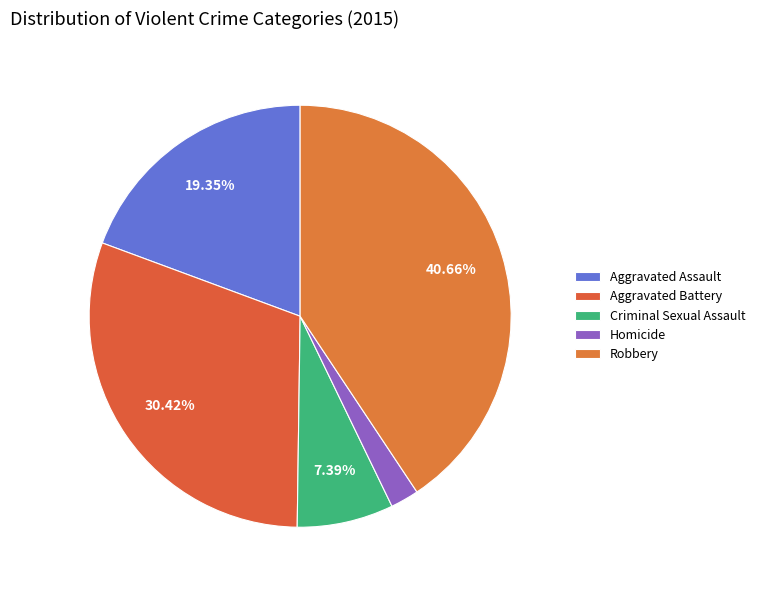

Do Aggravated Battery and Robbery together represent more than half of the pie?

Yes